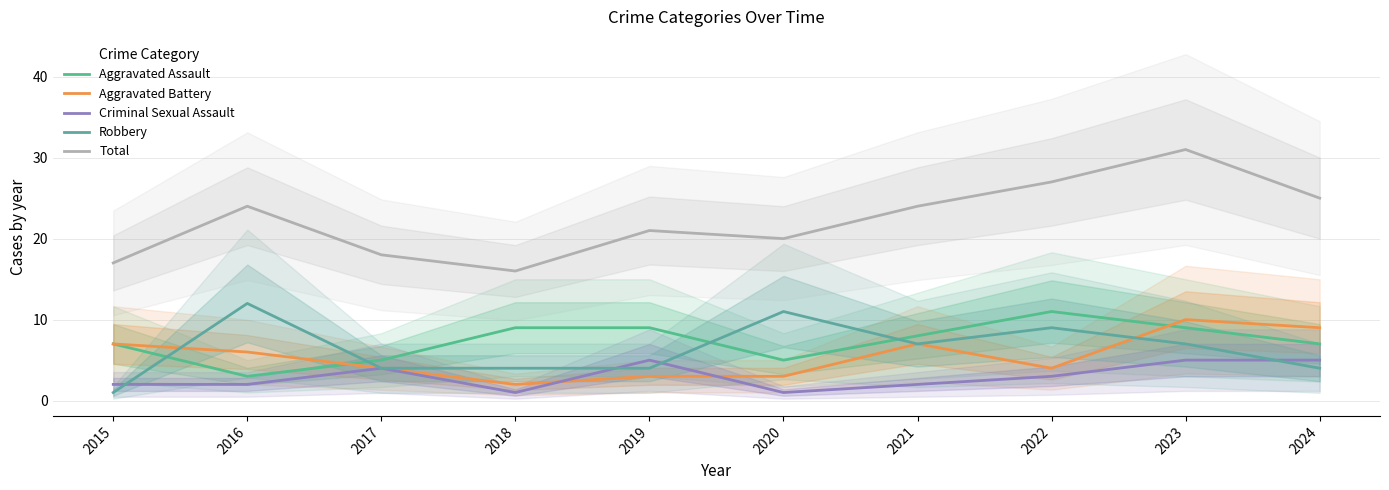

The Criminal Sexual Assault series shows 9 at 2019. True or false?

False